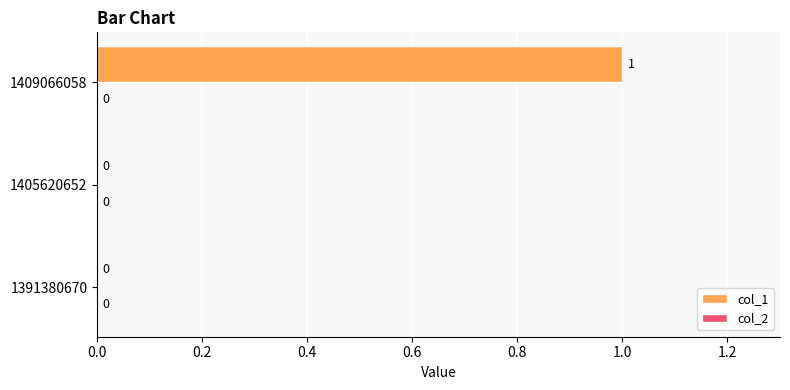

At which category does the chart reach its peak across all series?

1409066058